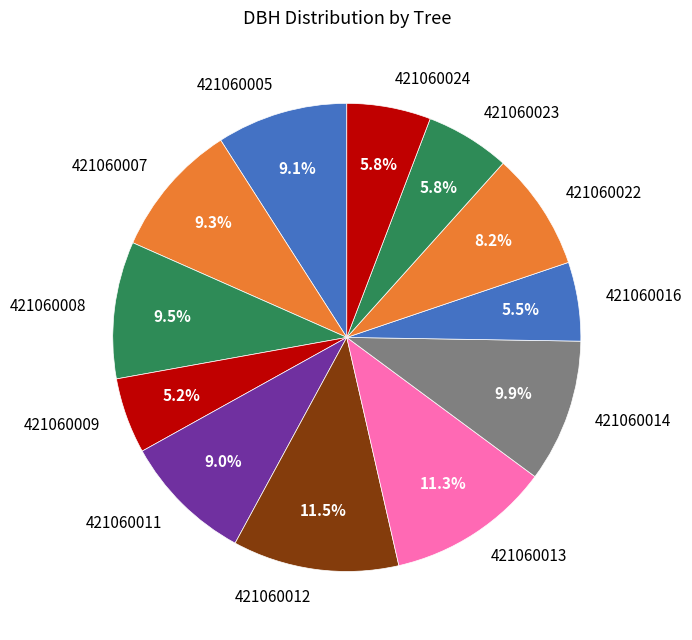

Approximately how many times larger is the value at 421060024 compared to 421060007?

0.6